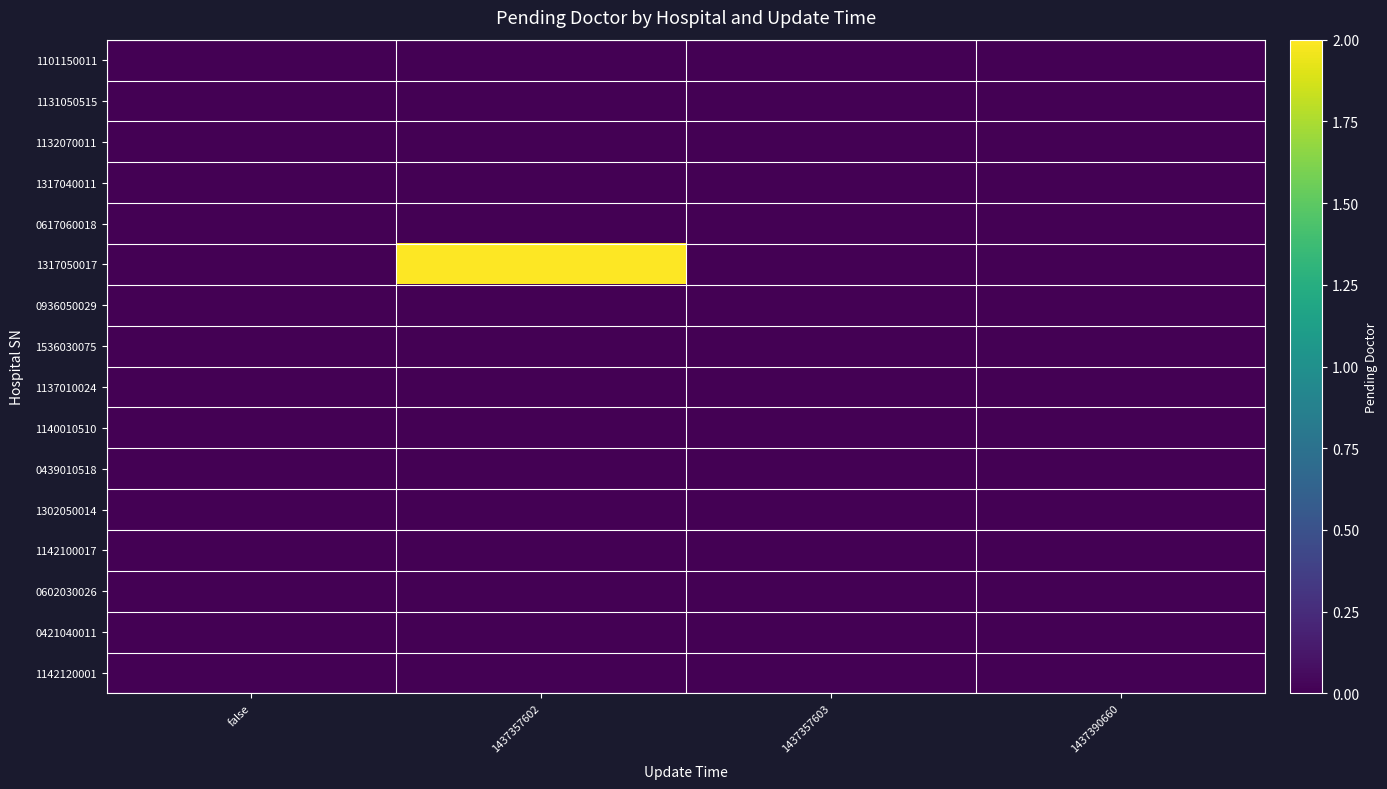

Which series has the largest total across all categories?

1317050017